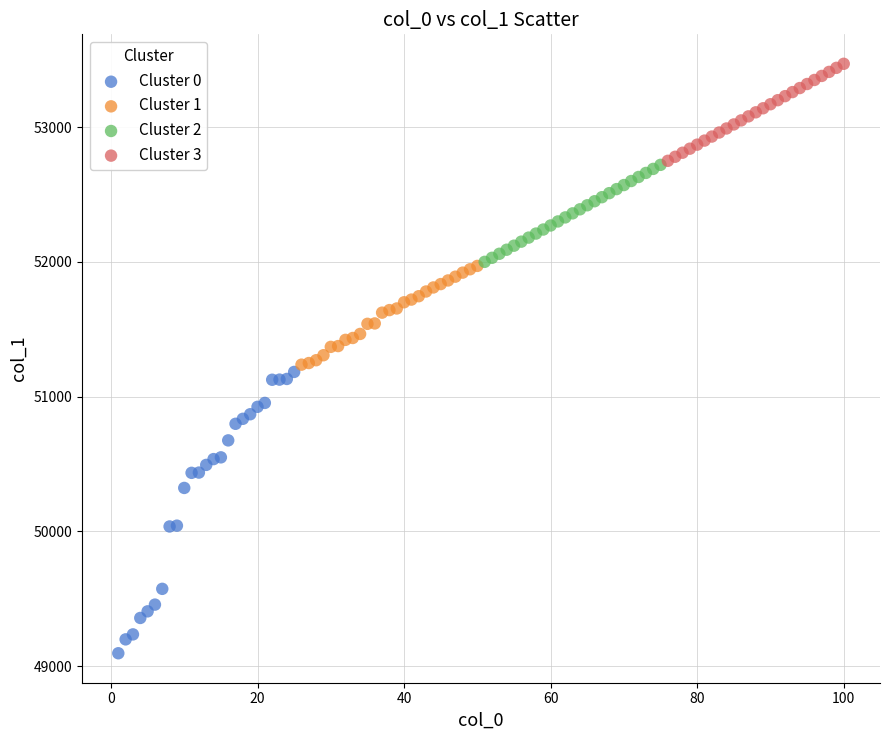

Which series has the largest Y range (max minus min)?

Cluster 0